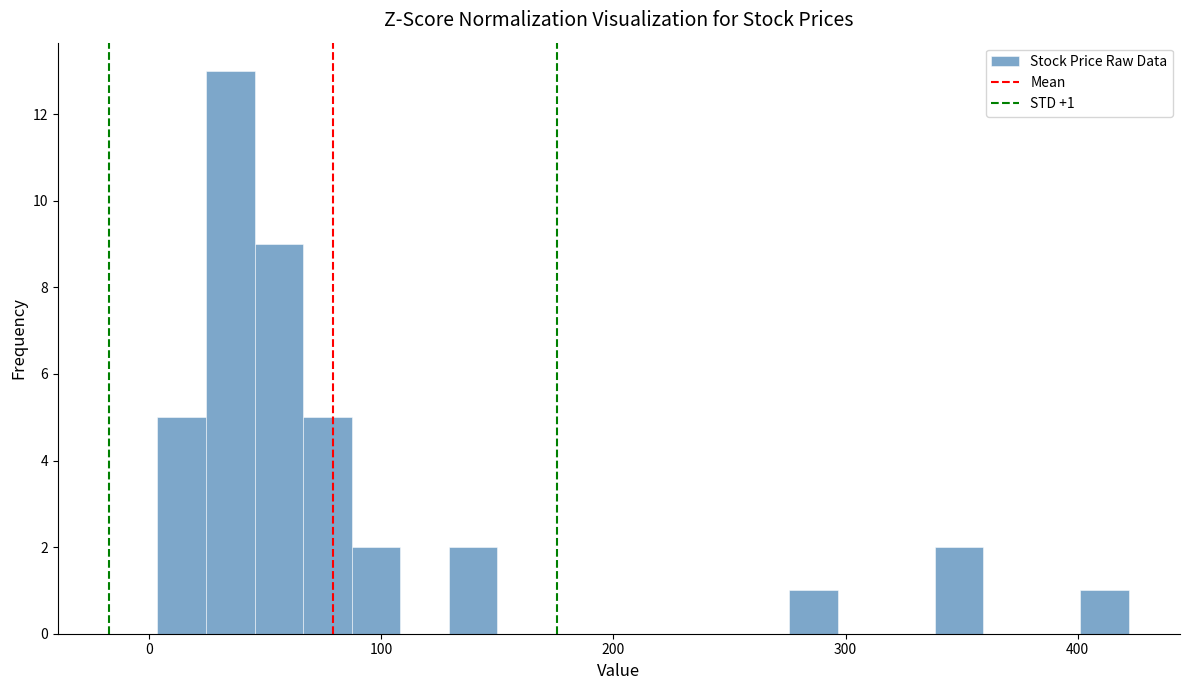

Read against the x-axis, roughly where is the centre of the tallest bar?

40